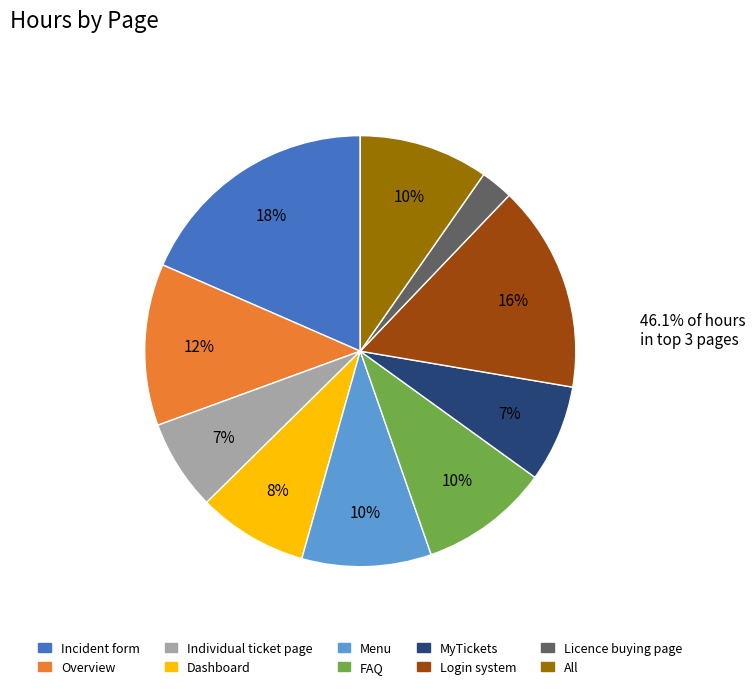

What is the largest slice in the pie chart?

Incident form